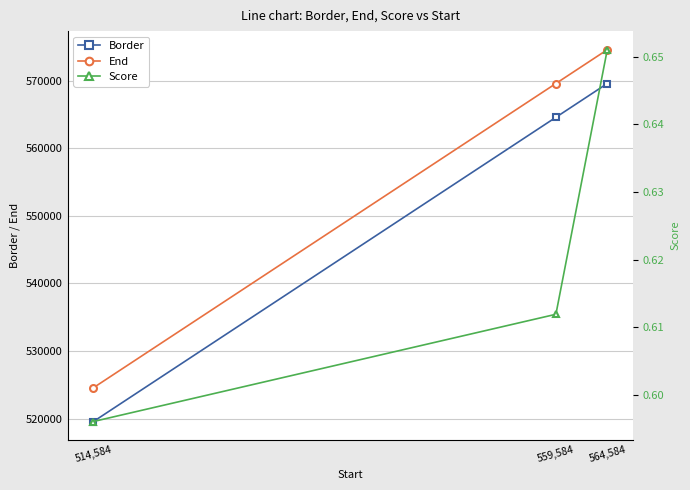

Rank the series by their maximum value, from highest to lowest.

End, Border, Score